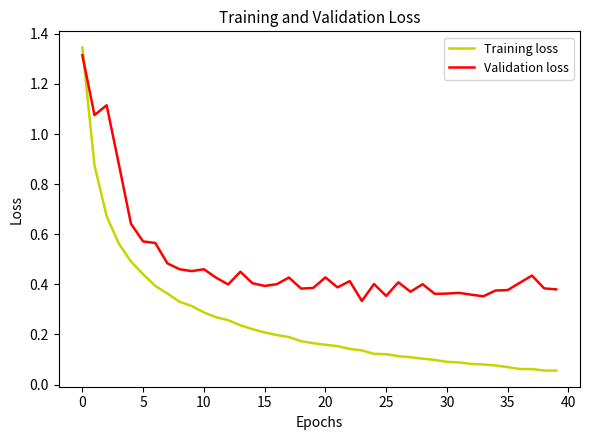

Is this an area chart (filled region under the line)?

No